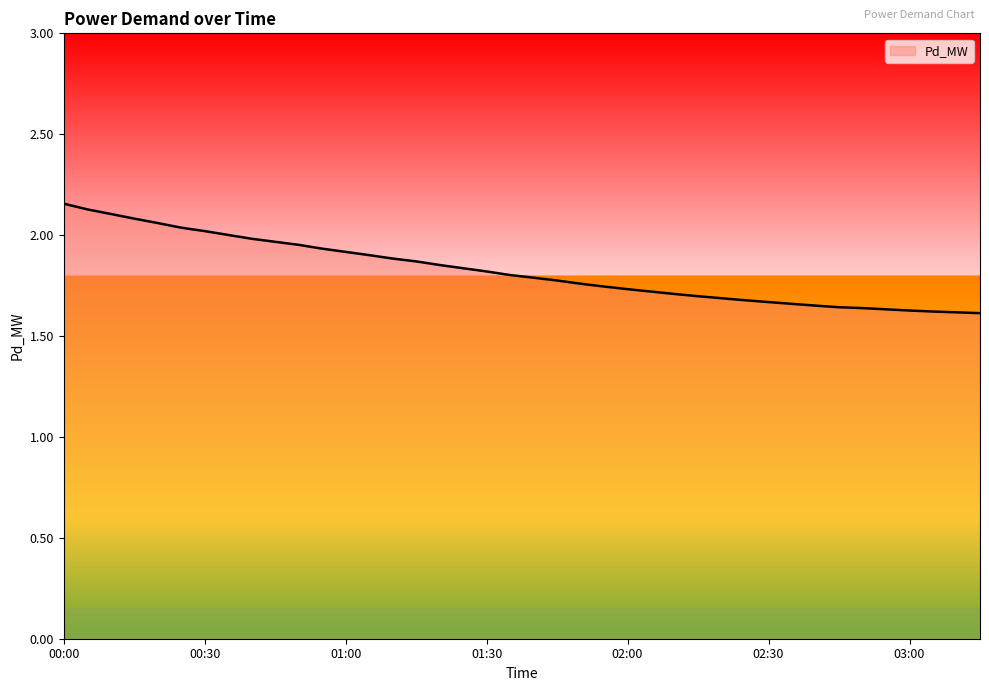

What is the difference between the maximum and minimum values?

0.5